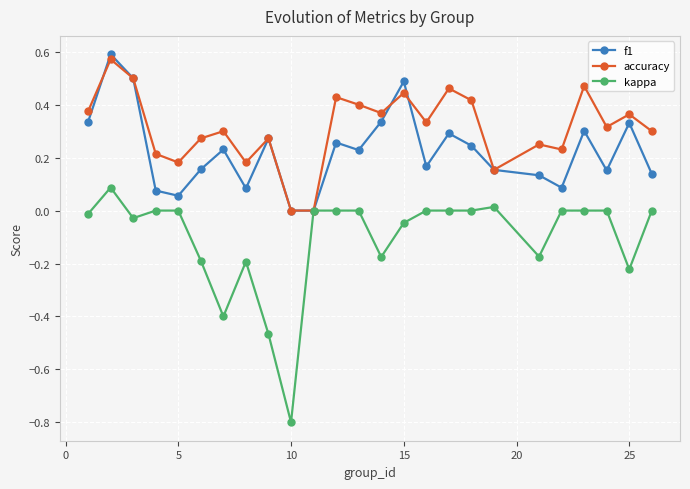

True or false: kappa has more than 0 points higher than both neighbors.

True